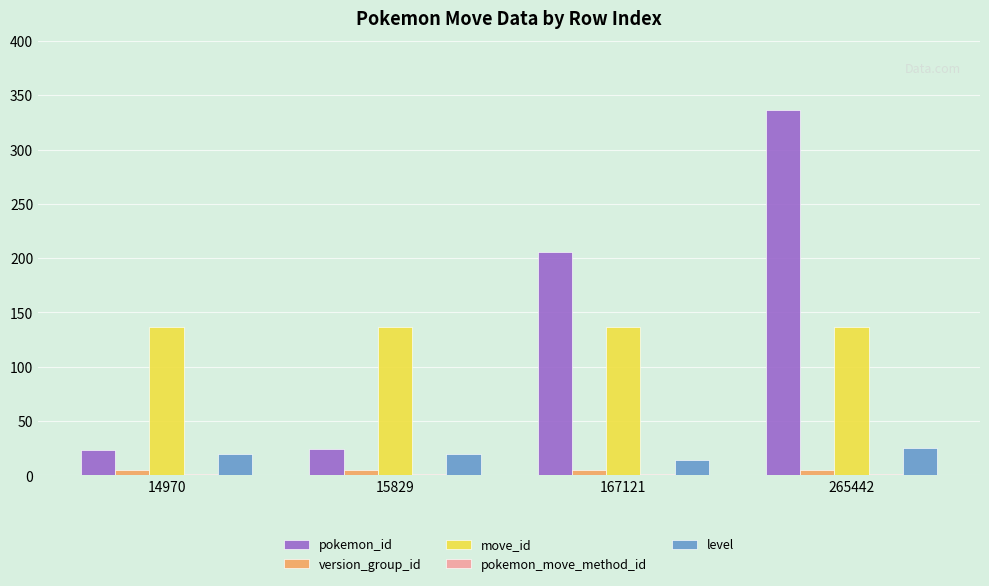

What is the average value of the level series?

20